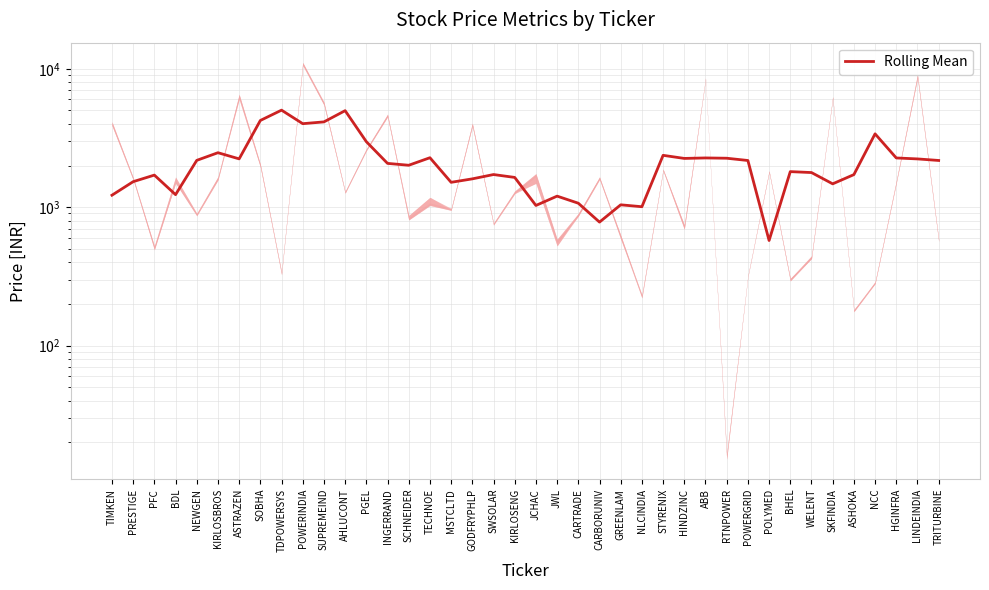

What is the average value?

2140.1